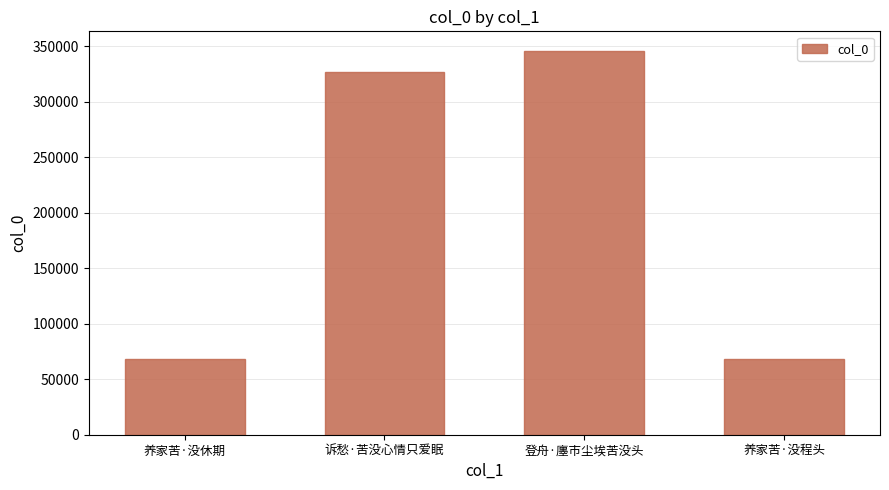

What is the ratio of the value at 诉愁·苦没心情只爱眠 to the value at 养家苦·没休期?

4.8